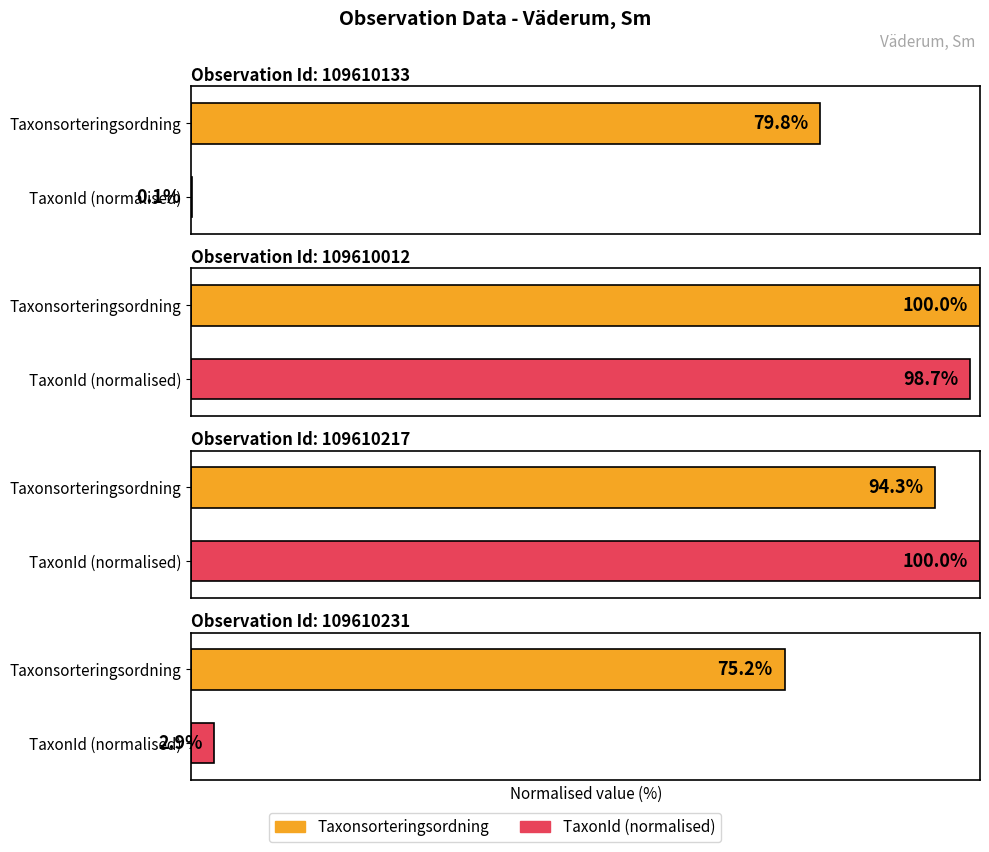

What is the label of the 1st bar from the right?

109610231